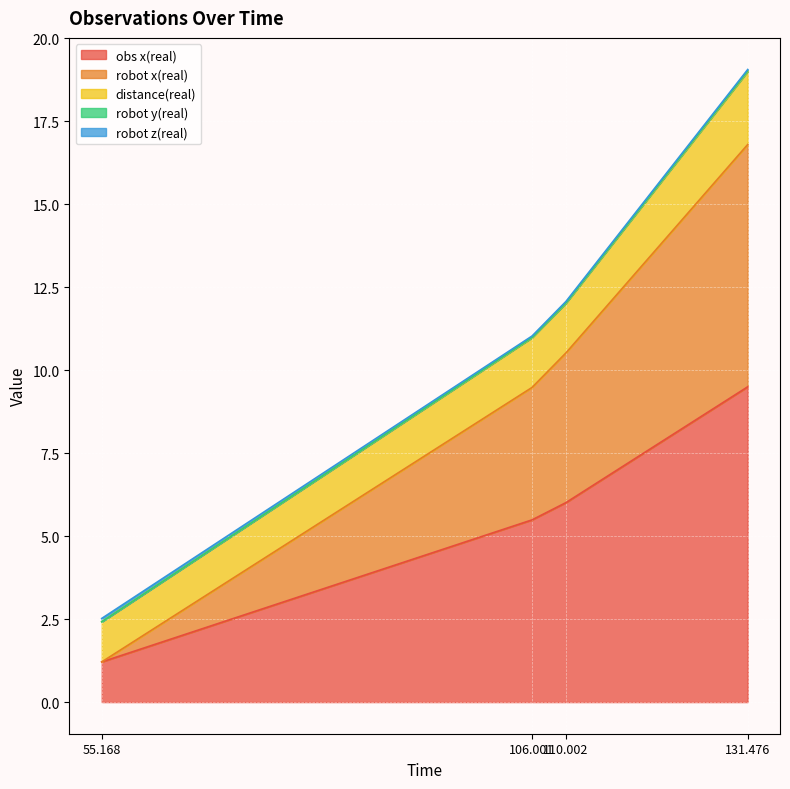

How many lines are shown in the chart?

5